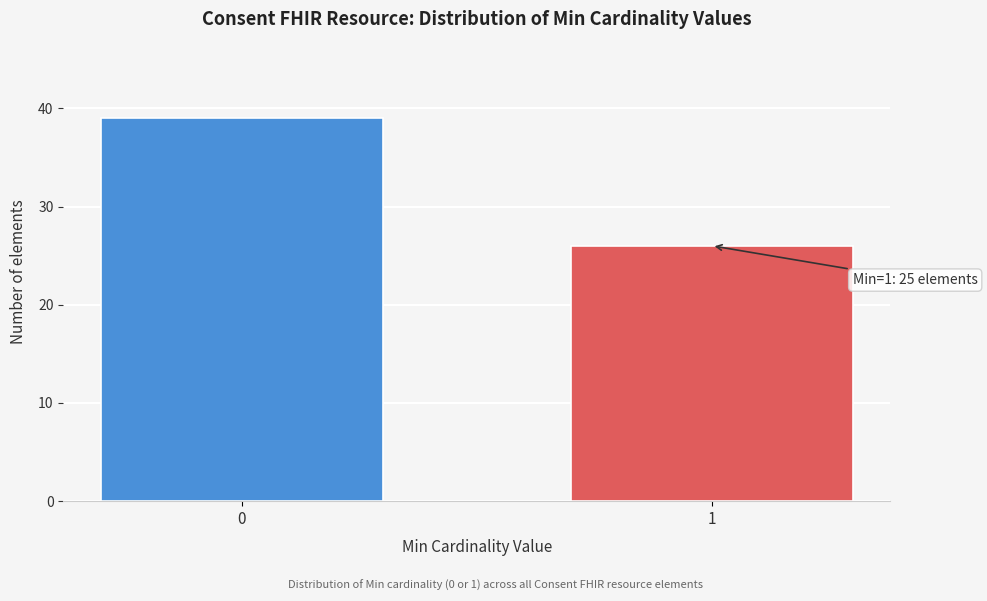

Reading left to right, transcribe all the data shown in this chart.

0=39	1=26